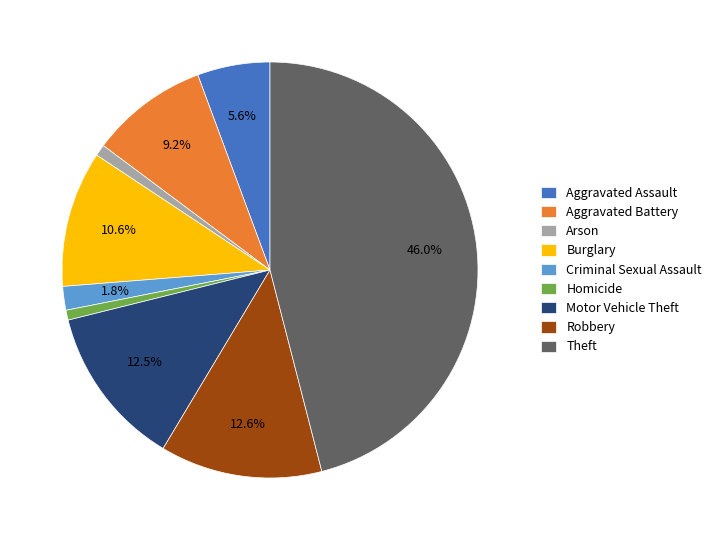

Does Aggravated Assault represent more than half of the total?

No